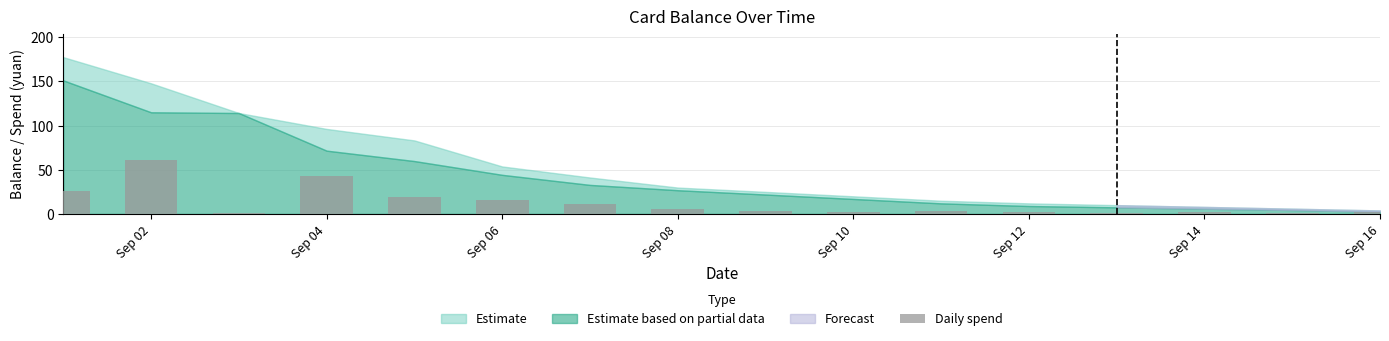

What is the difference between the second highest and minimum values?

42.2